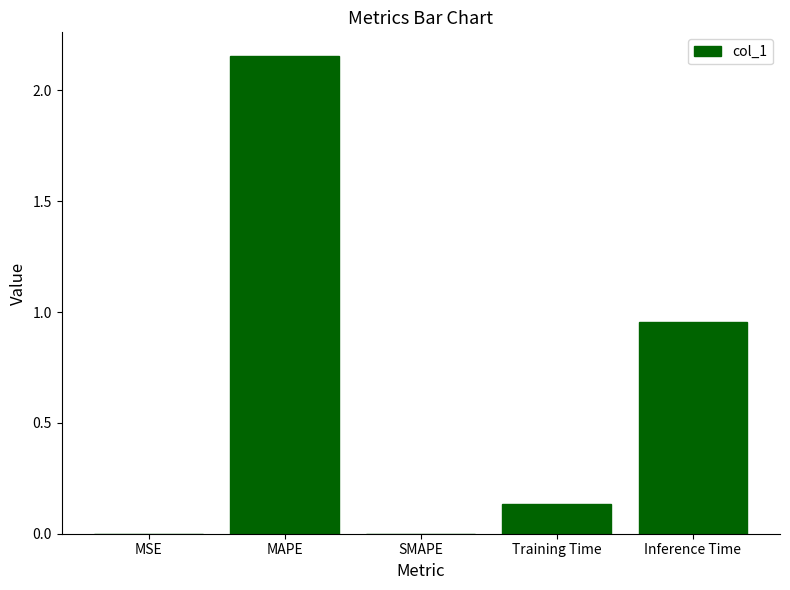

Is it true that the value at SMAPE is -1.4?

False